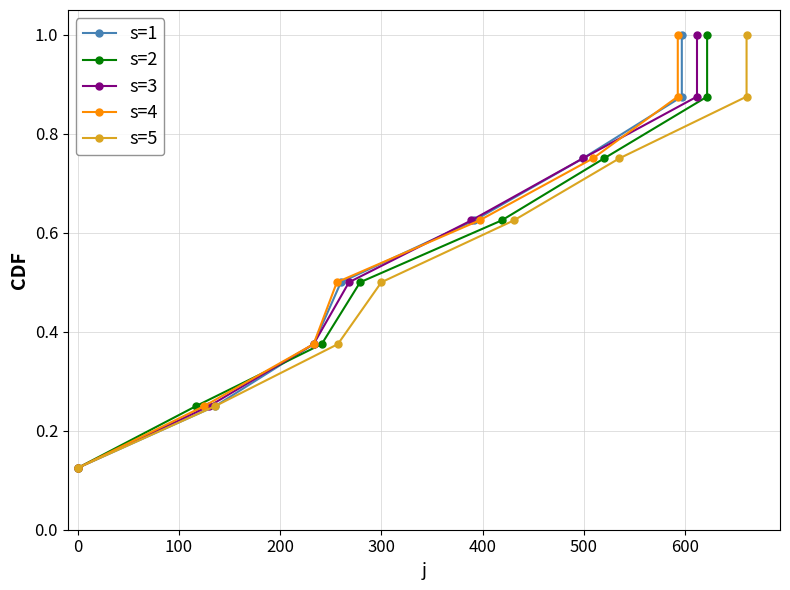

How many lines are shown in the chart?

5